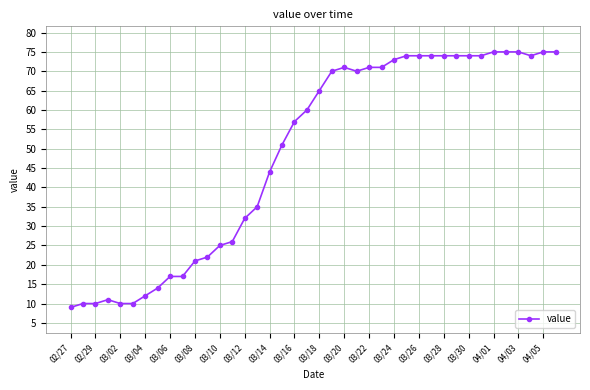

What is the value of the 15th point from the left?

32